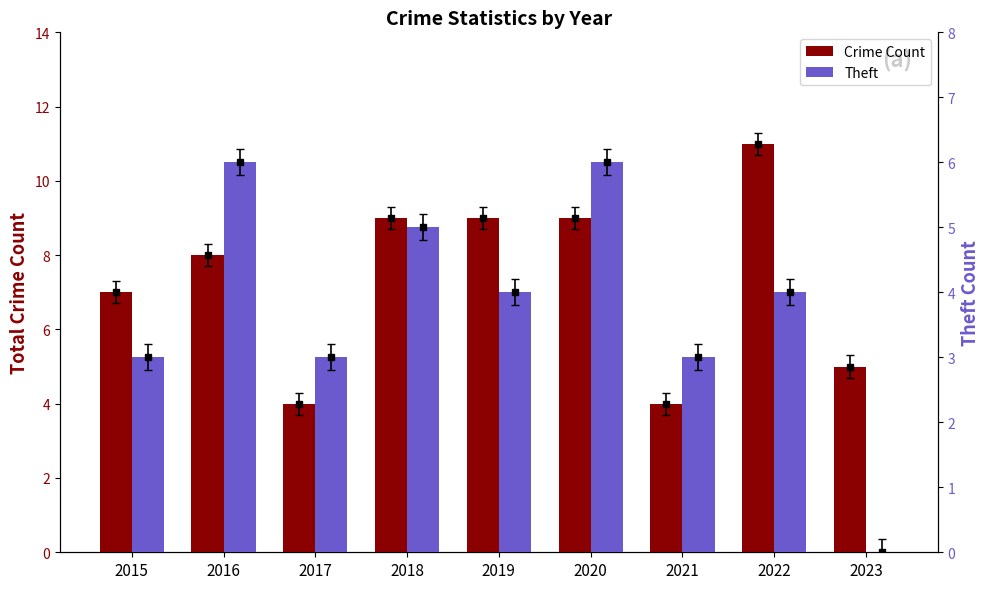

Rank the series by their maximum value, from highest to lowest.

Crime Count, Theft